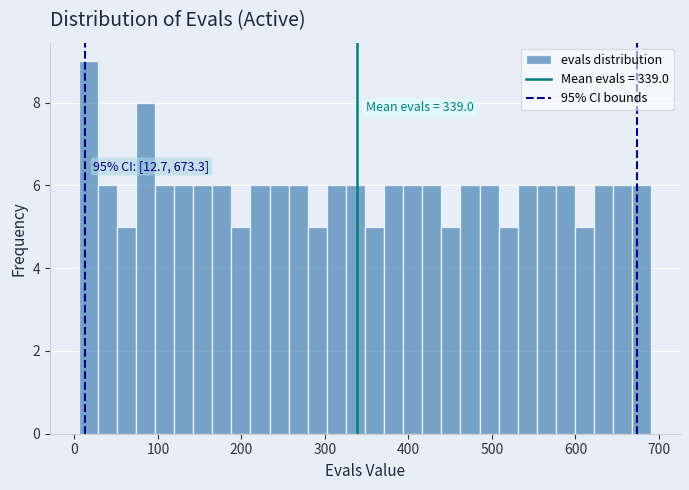

Read against the x-axis, roughly where is the centre of the tallest bar?

20